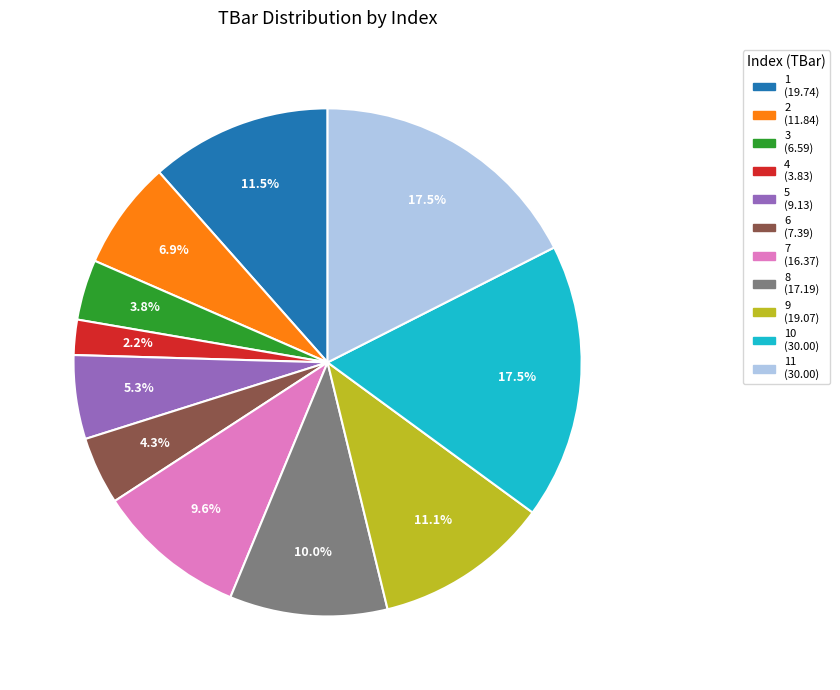

Is there a majority slice in this chart?

No